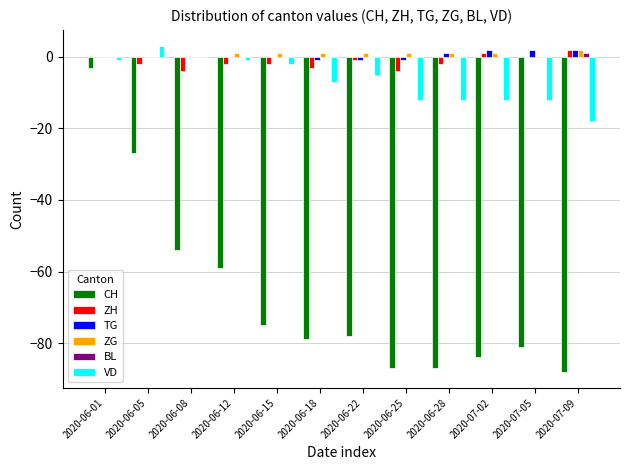

Which series changed the most between 2020-06-01 and 2020-06-08?

CH